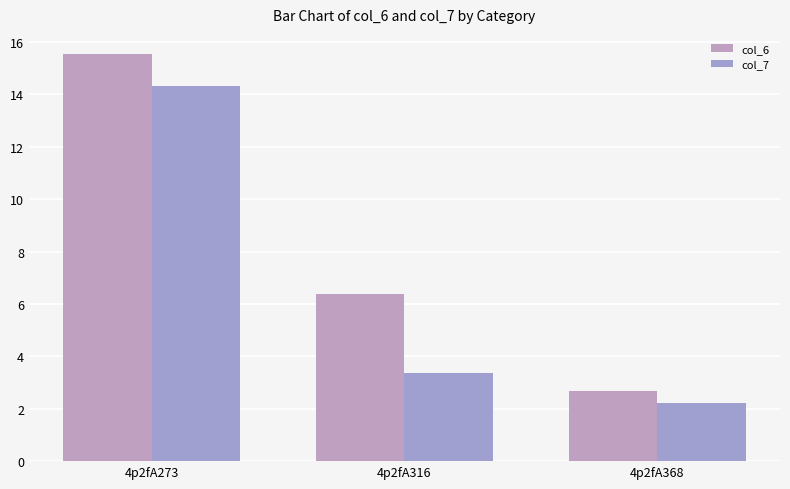

Which series has the largest total across all categories?

col_6